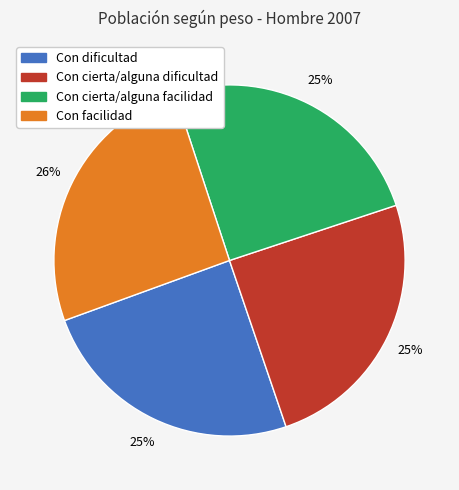

Does any single category account for the majority?

No